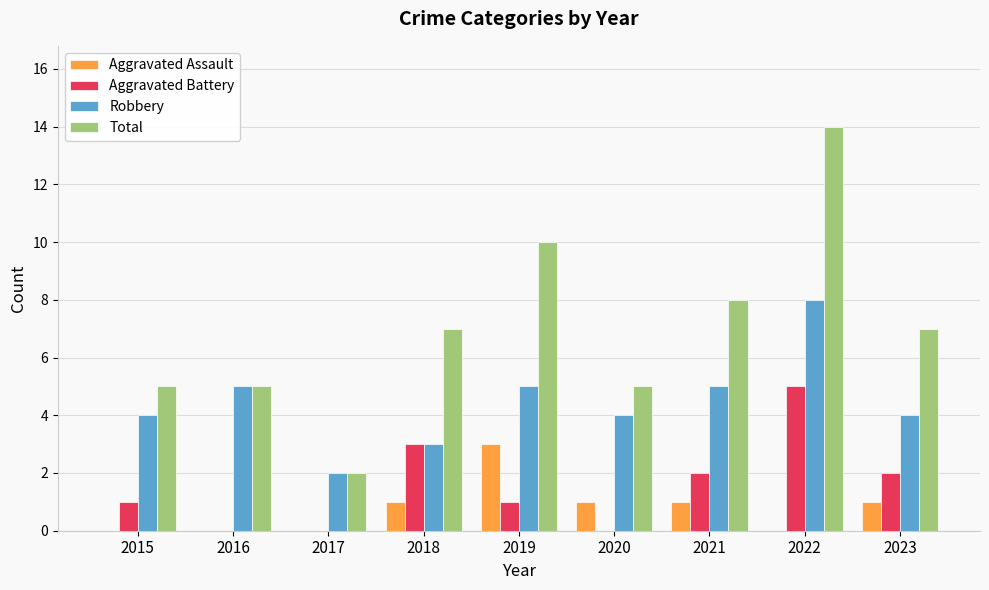

How many distinct data groups are displayed?

4